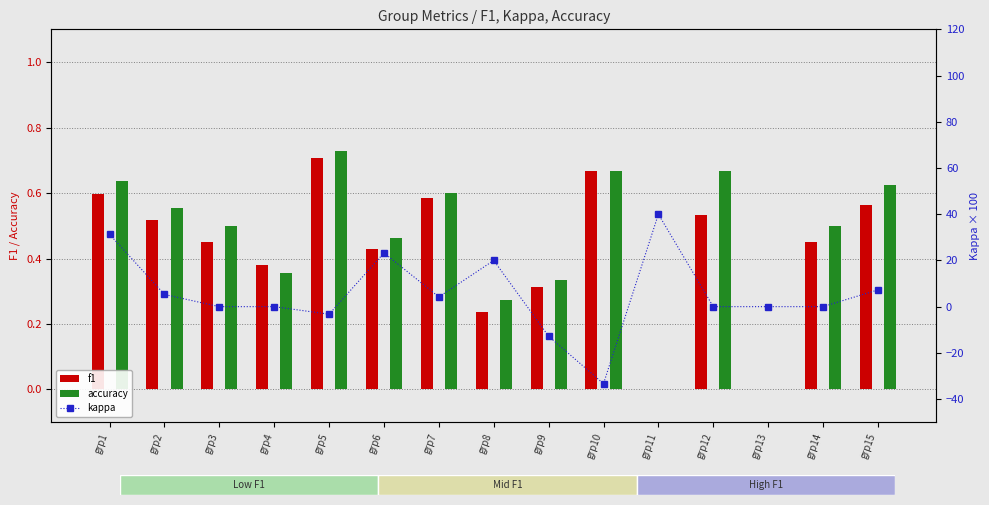

What are all the series names shown in the legend?

f1, accuracy, kappa